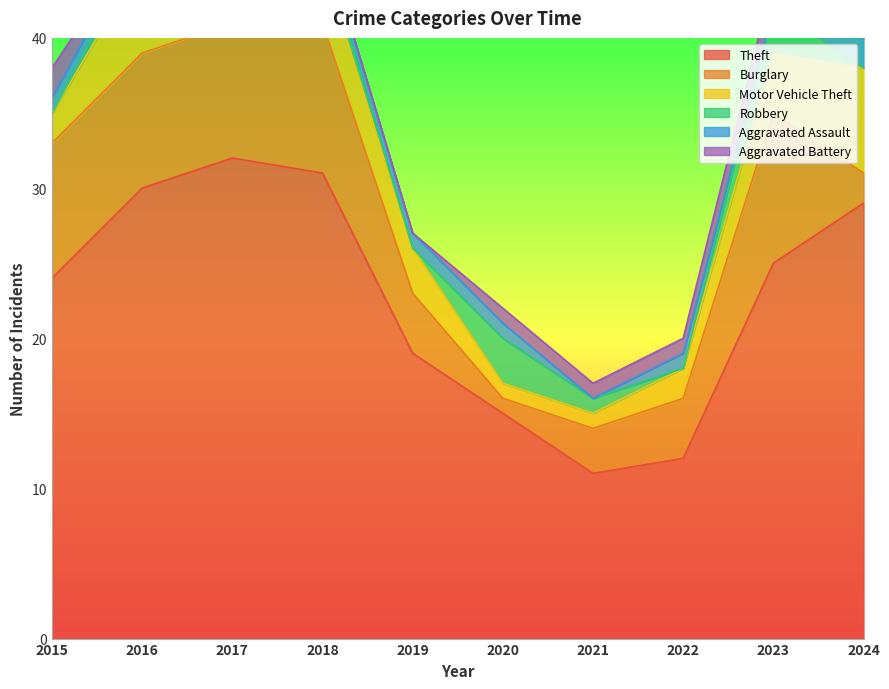

What is the spread (max minus min) of values at 2022?

12